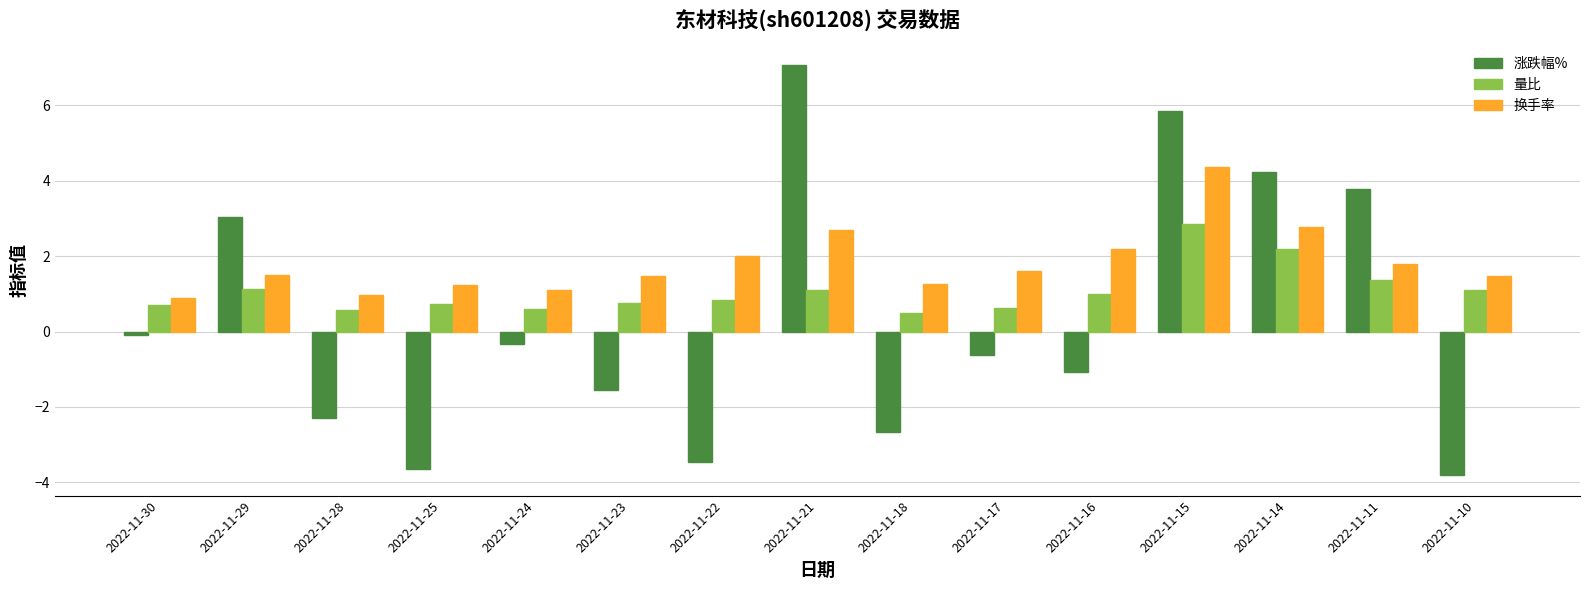

How many groups of bars are there?

15